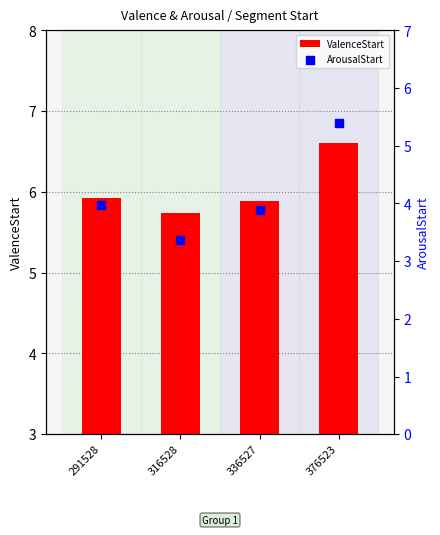

At how many categories does at least one series exceed 6?

1